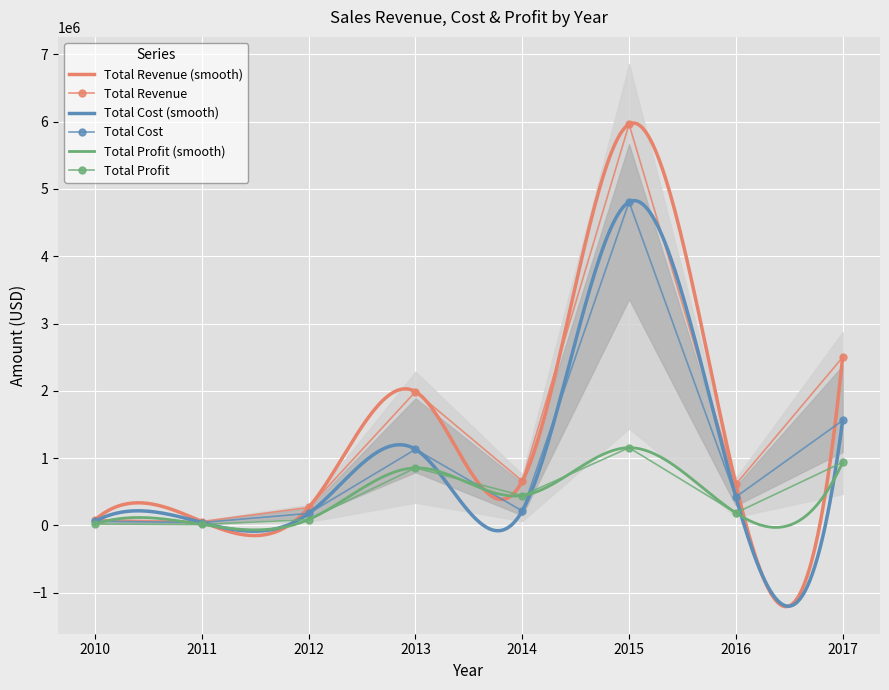

Is the value of Total Cost at 2010 greater than the value of Total Profit at 2017?

No